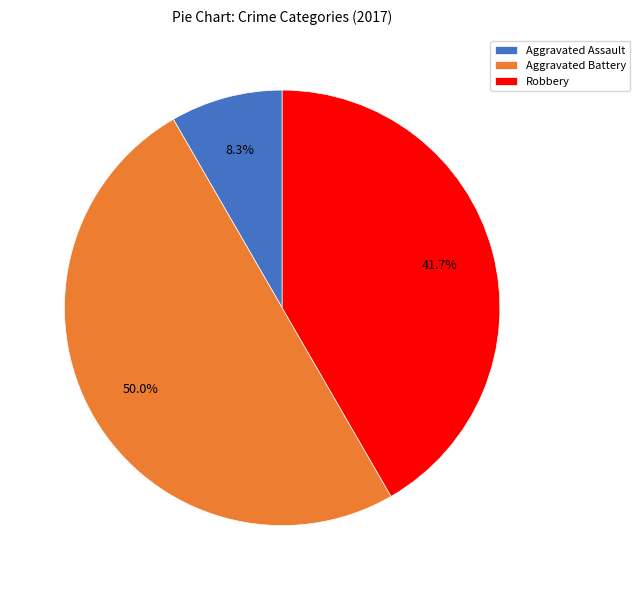

What portion of the pie excludes Aggravated Battery?

50.0%